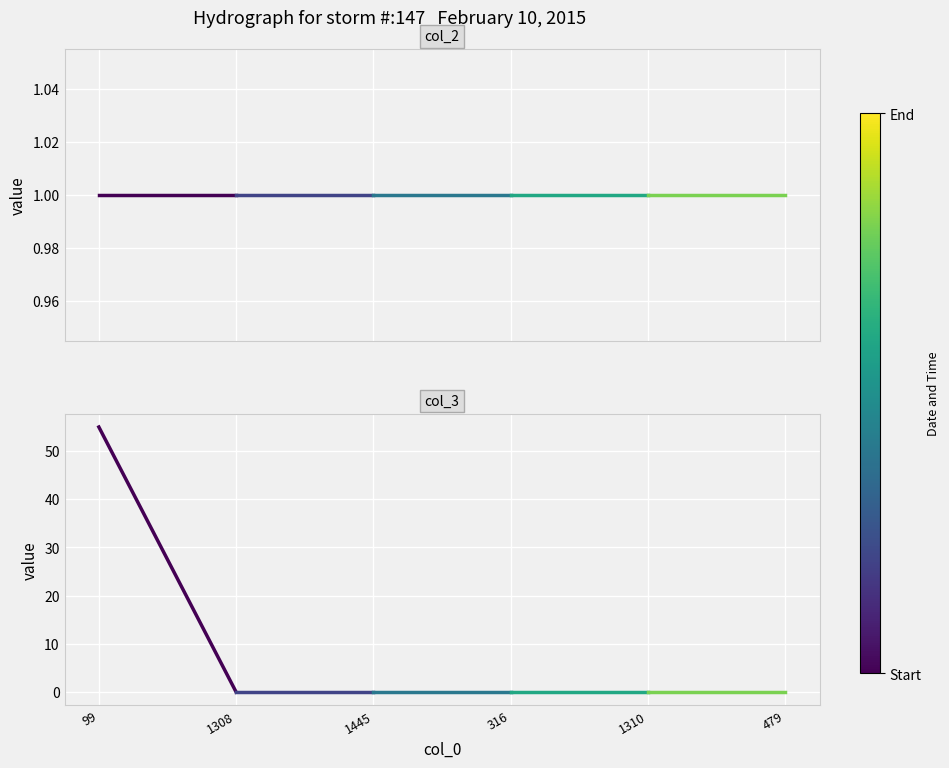

Between 1308 and 99, which is larger?

1308